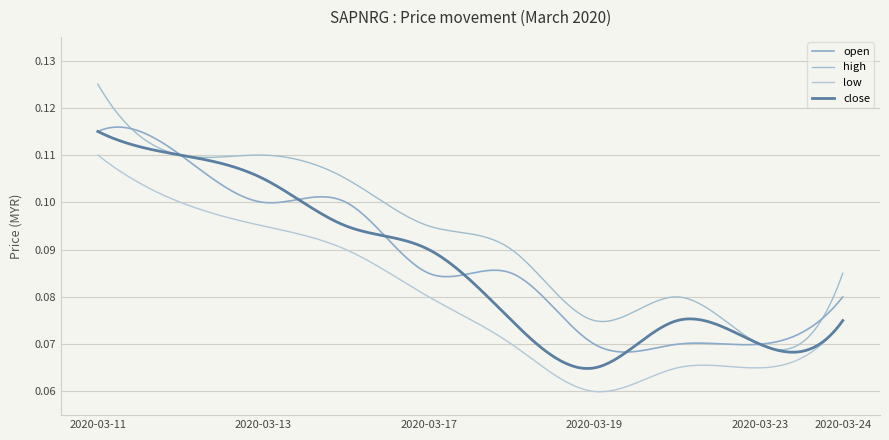

At how many categories does at least one series exceed 0?

300